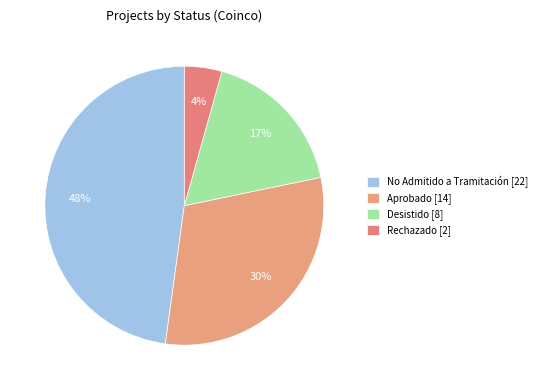

Is there a majority slice in this chart?

No